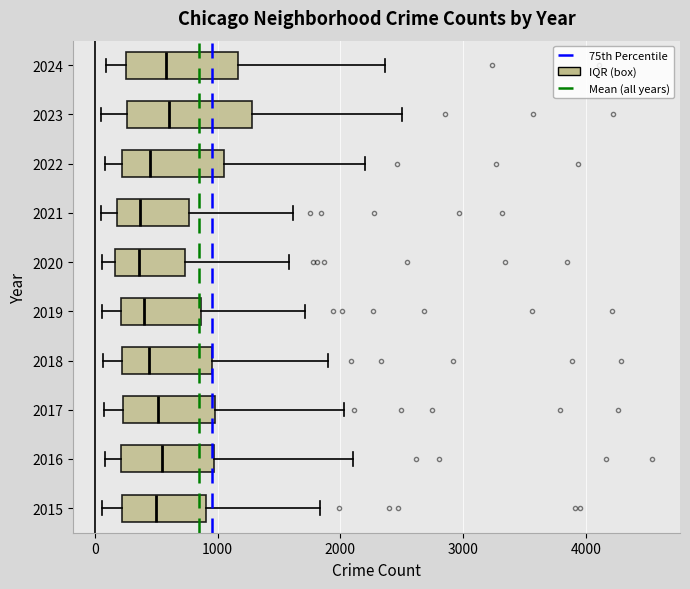

Reading bottom to top, read every box against the x-axis: the position of its median line, the range the box covers, and the ends of its whiskers. The values are not printed on the chart, so give them approximately, as read against the axis.

2015: median 500, box 200 to 900, whiskers 100 to 1800
2016: median 500, box 200 to 1000, whiskers 100 to 2100
2017: median 500, box 200 to 1000, whiskers 100 to 2000
2018: median 400, box 200 to 1000, whiskers 100 to 1900
2019: median 400, box 200 to 900, whiskers 100 to 1700
2020: median 400, box 200 to 700, whiskers 100 to 1600
2021: median 400, box 200 to 800, whiskers 0 to 1600
2022: median 400, box 200 to 1000, whiskers 100 to 2200
2023: median 600, box 300 to 1300, whiskers 100 to 2500
2024: median 600, box 300 to 1200, whiskers 100 to 2400